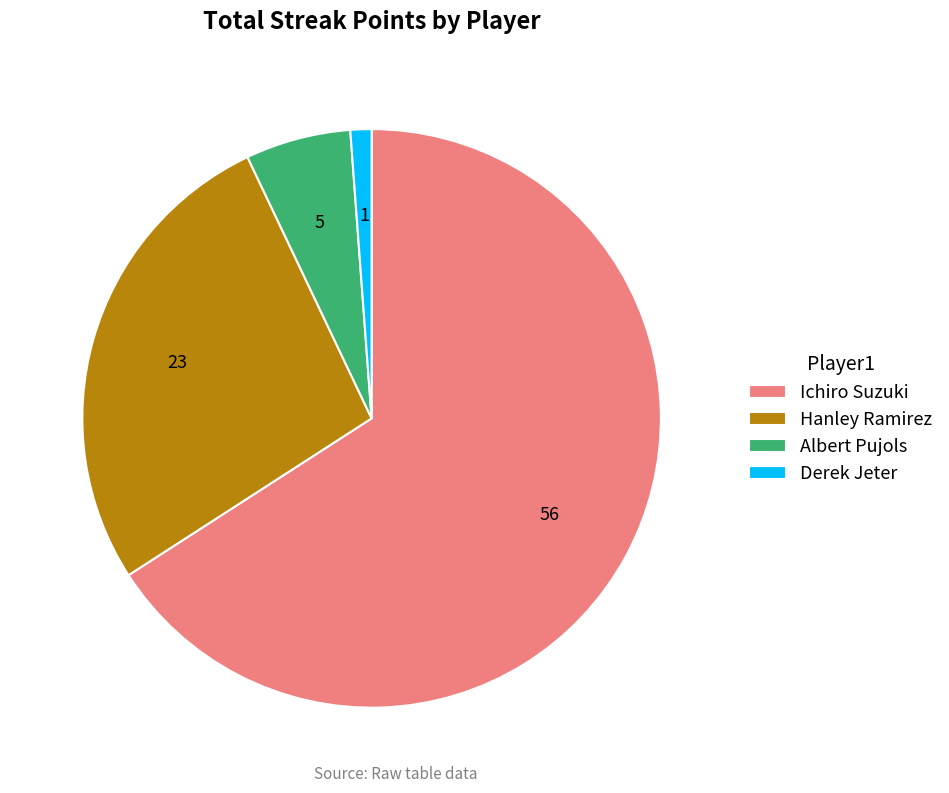

Is it true that Ichiro Suzuki is 79% of the pie?

False